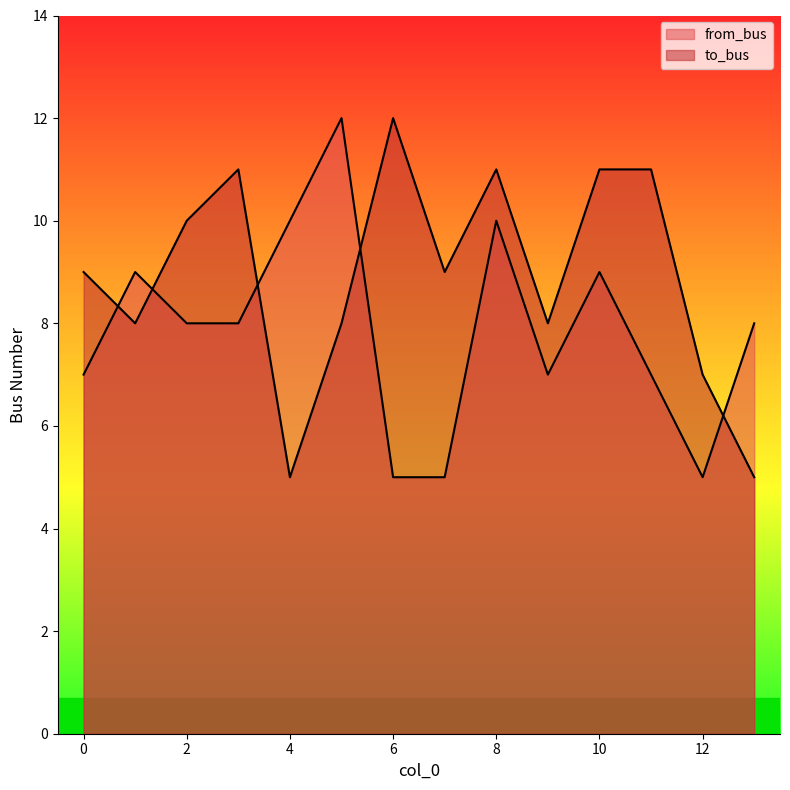

Reading left to right, list all the values displayed in this chart.

to_bus: 9	8	10	11	5	8	12	9	11	8	11	11	7	5
from_bus: 7	9	8	8	10	12	5	5	10	7	9	7	5	8